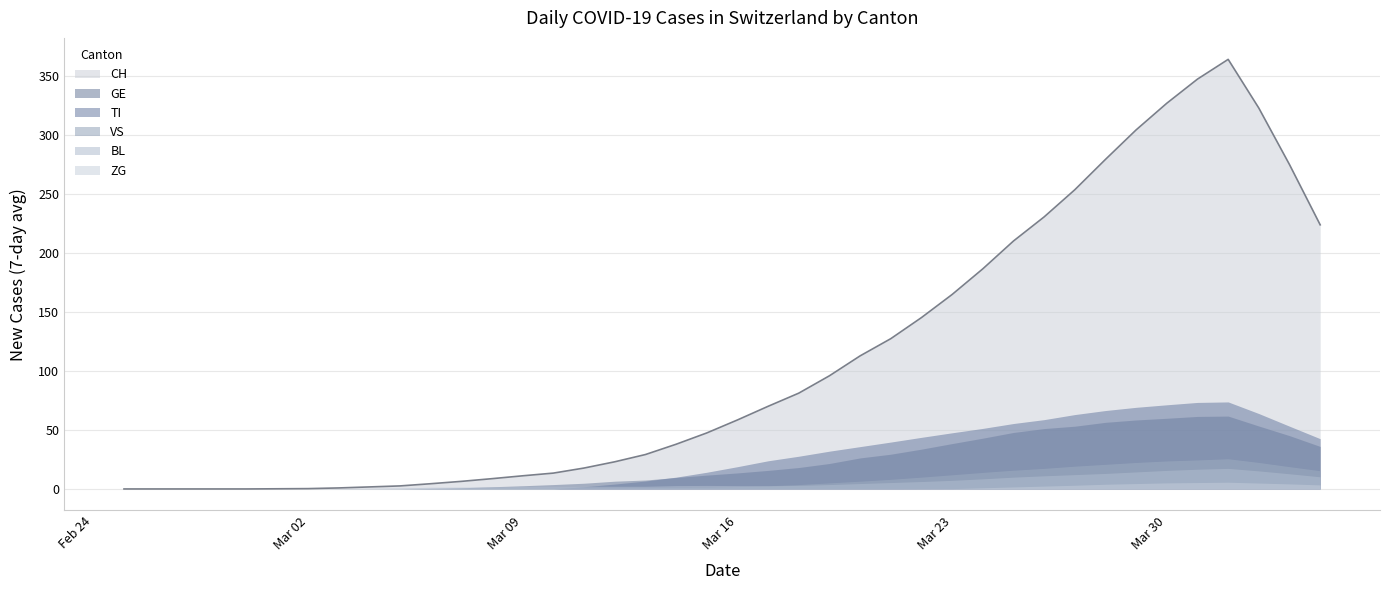

Which series has the largest total across all categories?

CH